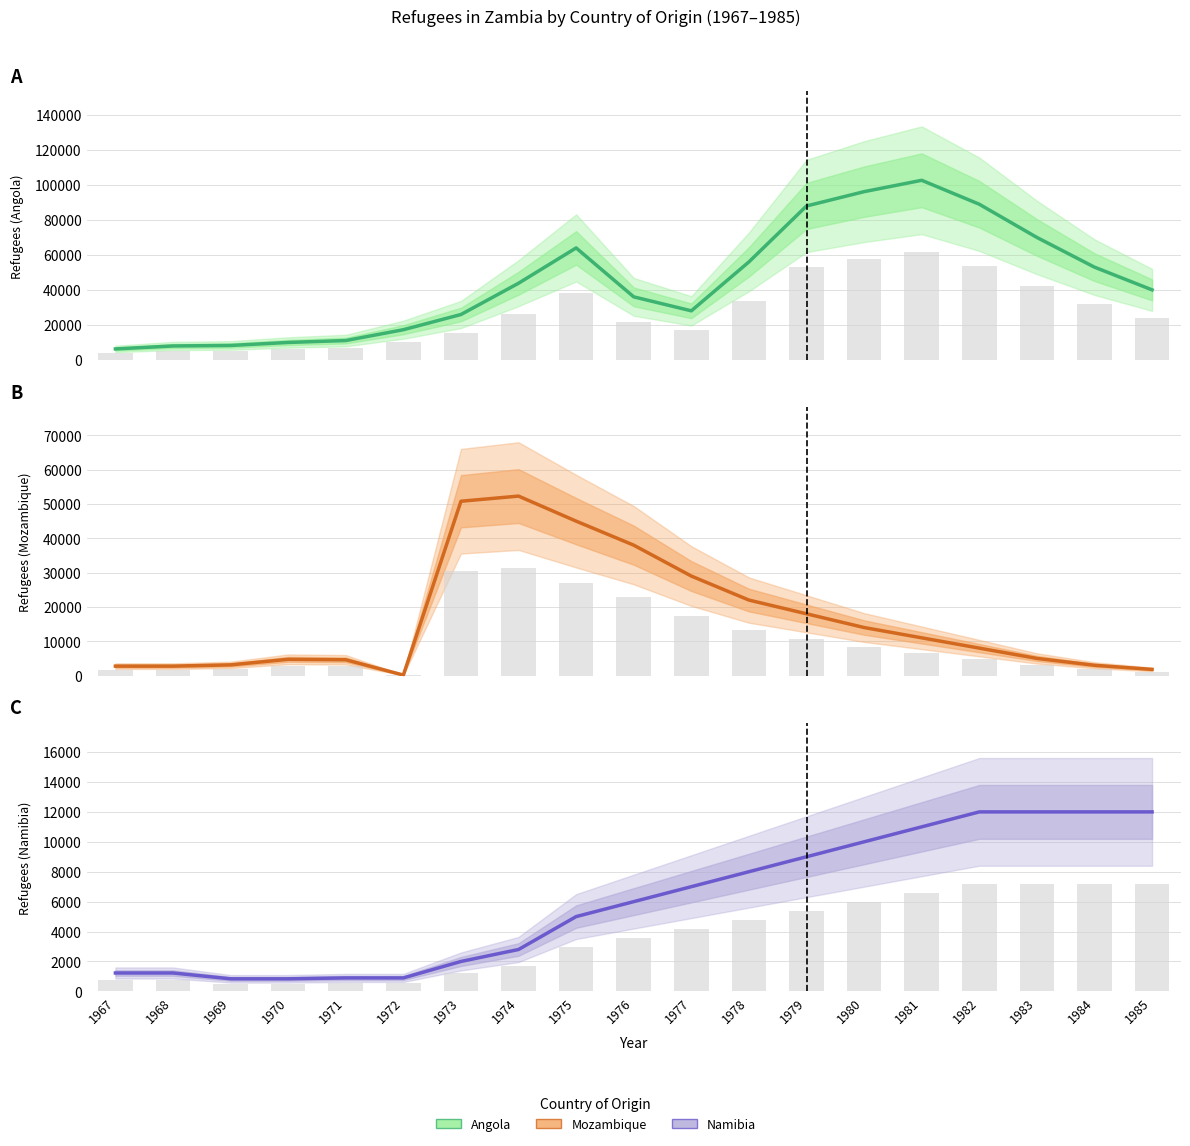

What is the value of the Namibia observed bar at the 2nd from the left?

738